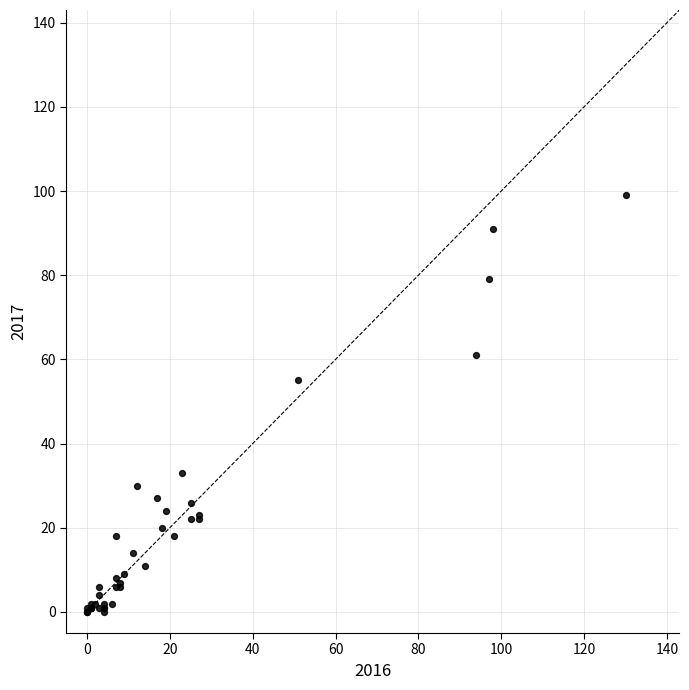

What Y value in the scatter plot is closest to 49?

55